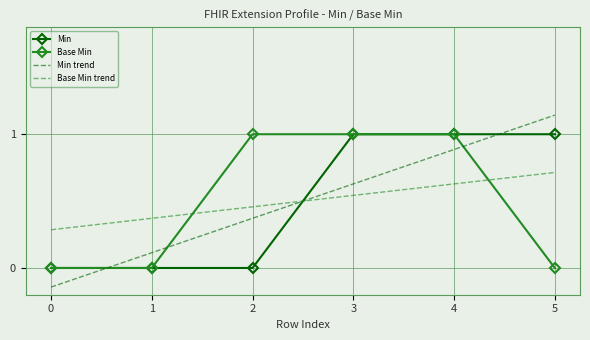

True or false: Min has a value of 0.0 at 2.

True